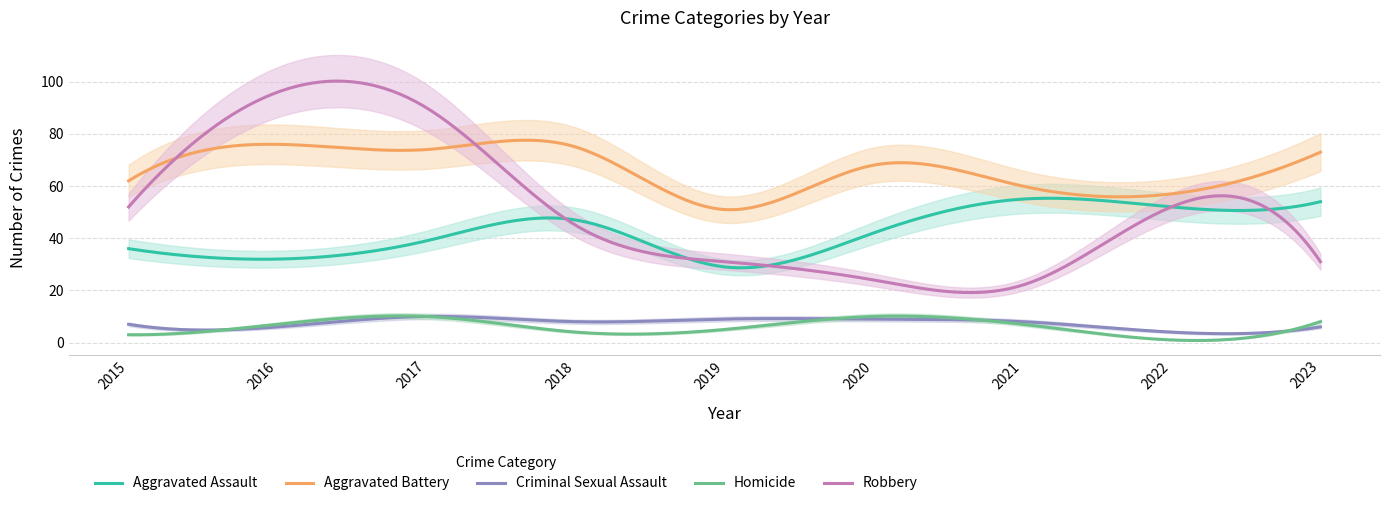

Which category has the lowest value across all series?

2022